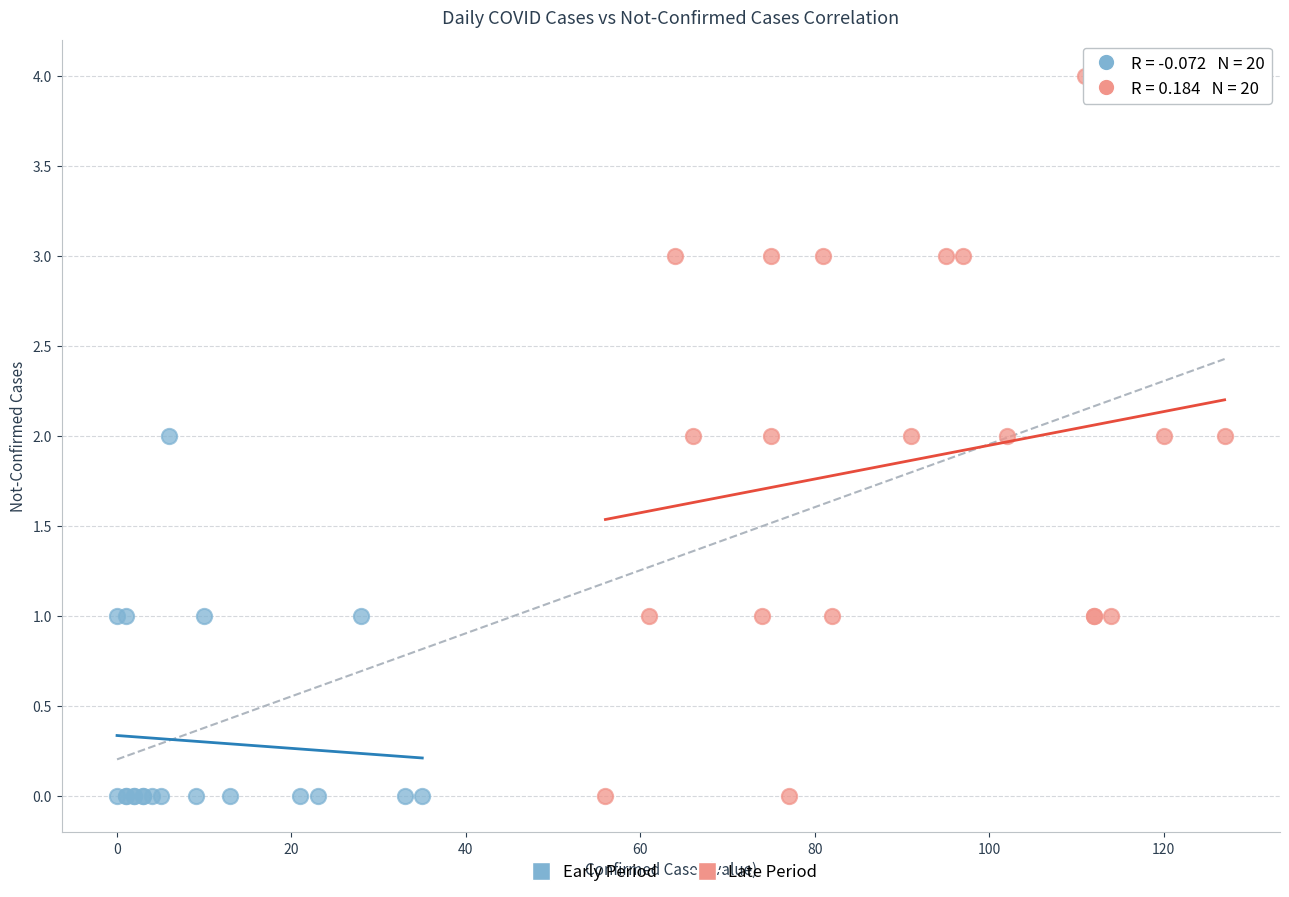

Which series has the widest spread of Y values?

Late Period